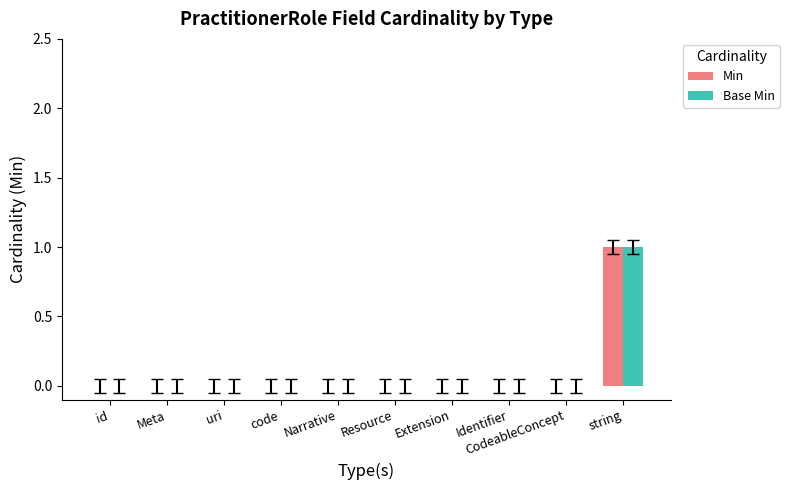

At which category is the sum across all series the highest?

string